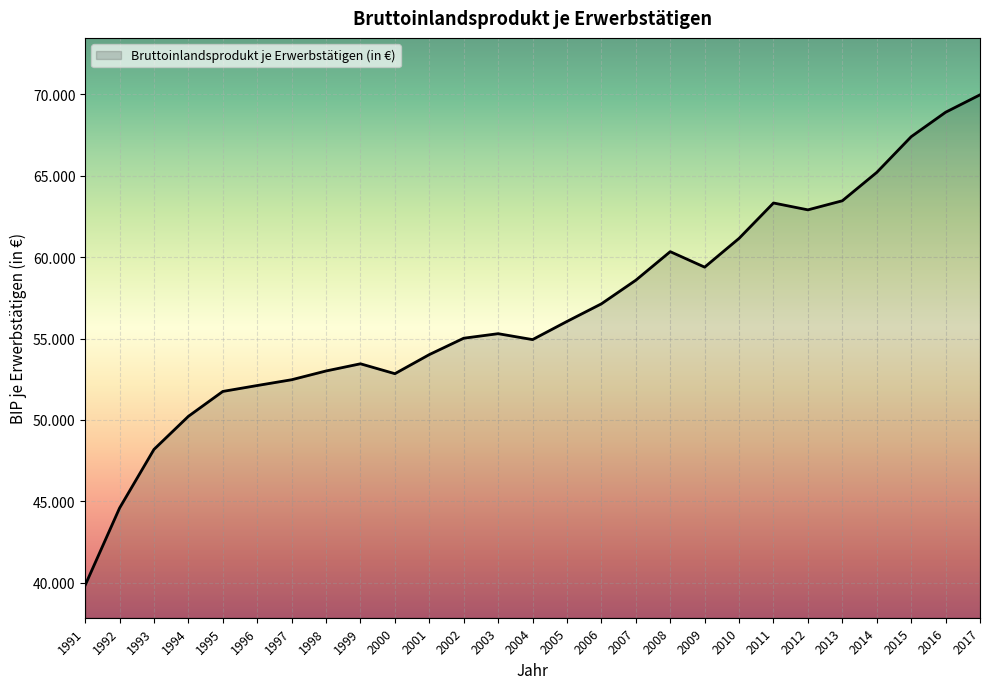

Where is the first local minimum?

2000